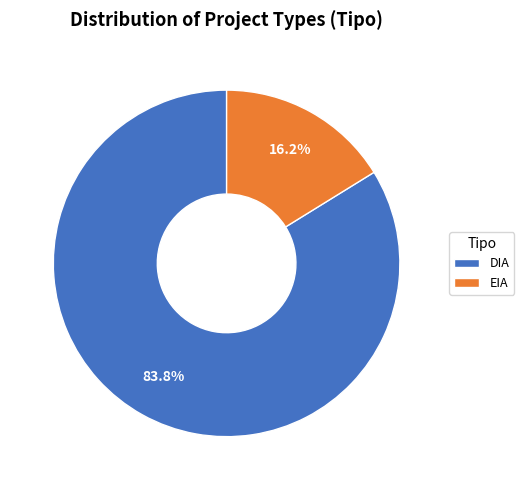

To the nearest percent, what is the combined percentage of EIA and DIA?

100%